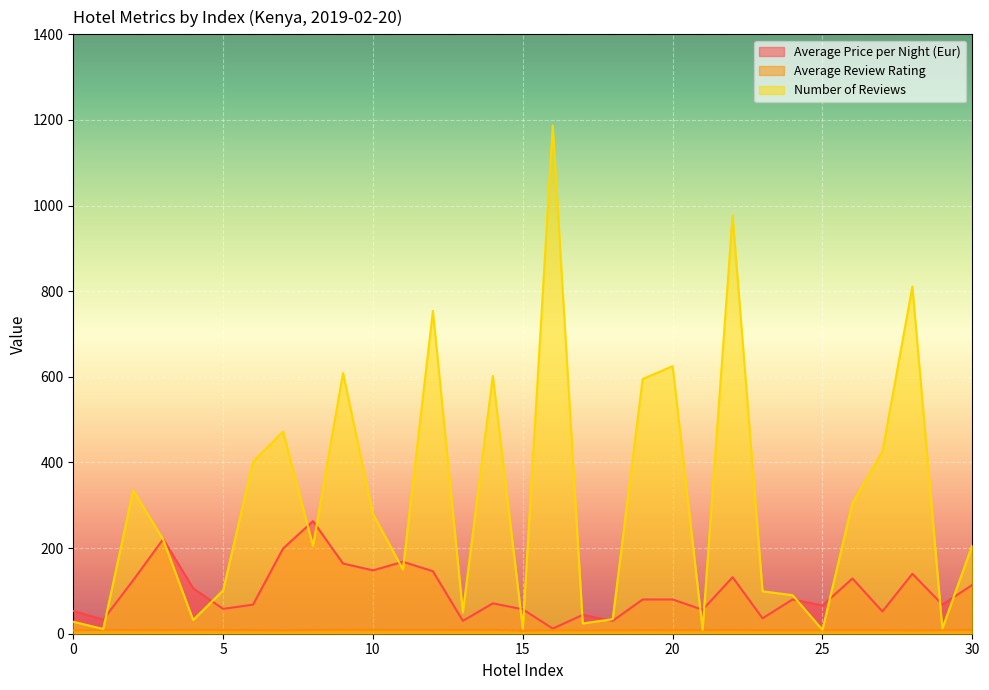

What value does the Number of Reviews series have at 10?

280.0